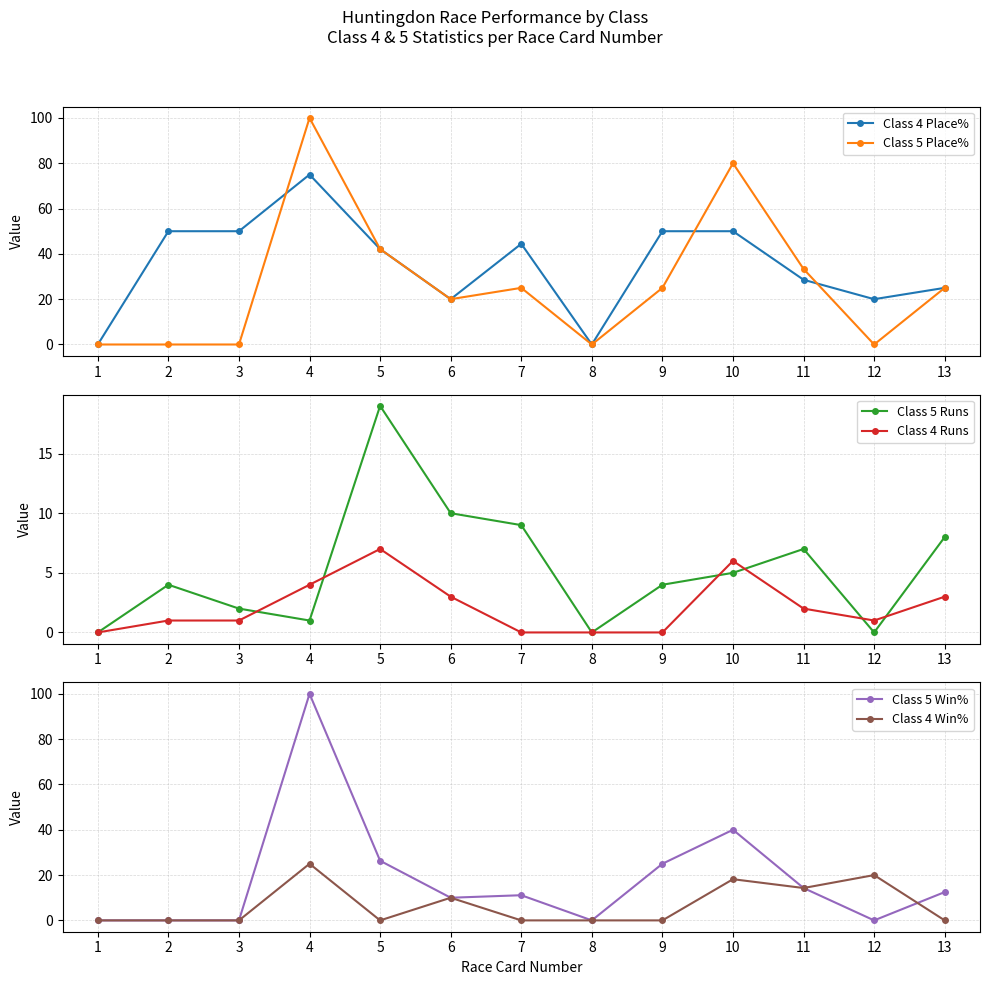

Is it true that Class 5 Win% equals 8.6 at 11?

False